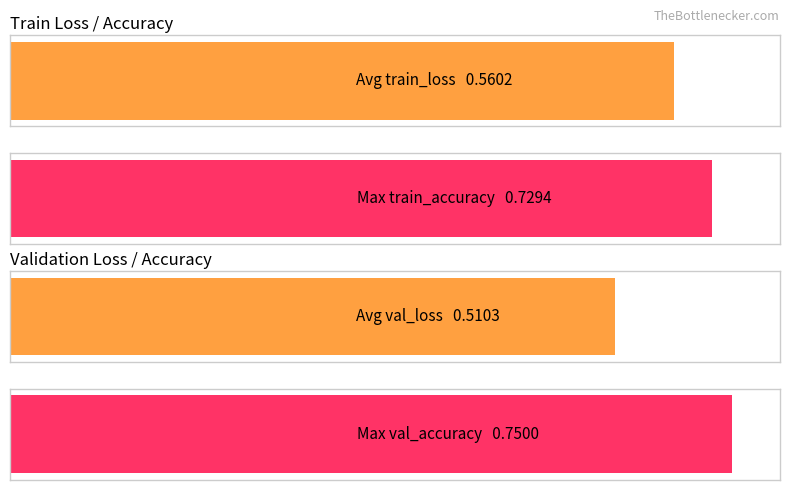

What is the spread (max minus min) of values at 1?

0.2